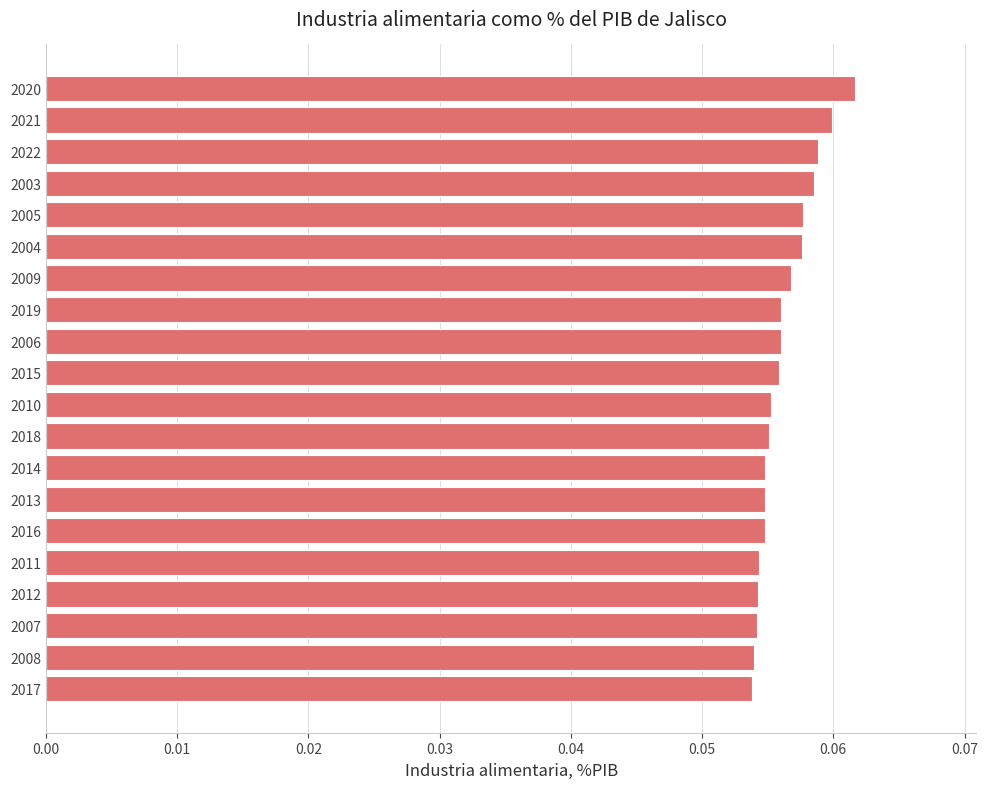

True or false: the data shows 0.0 at 2004.

False